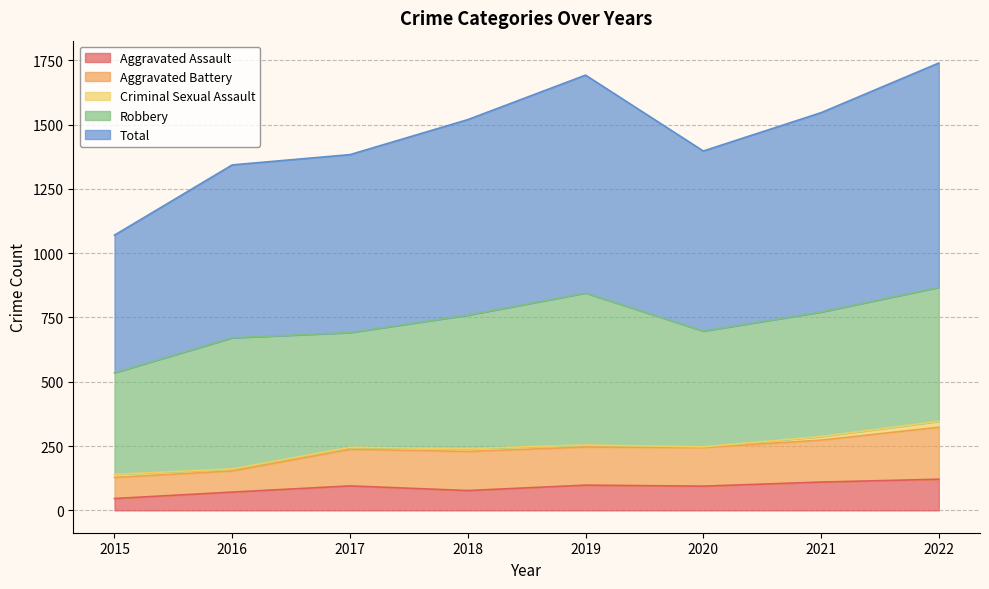

What is the greatest value displayed?

1739